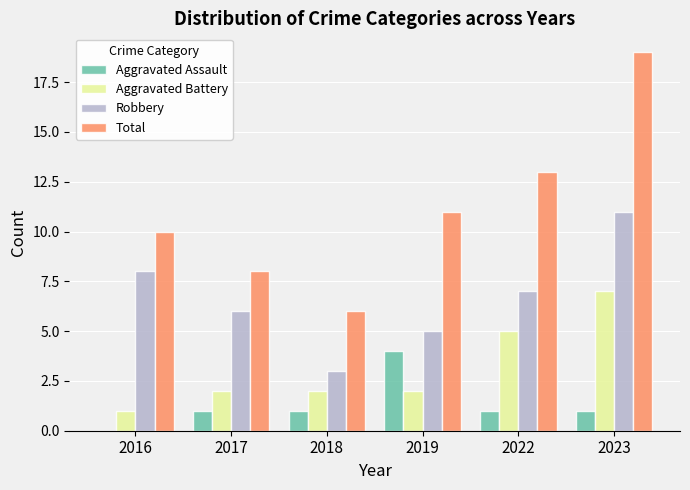

How many groups of bars are there?

6